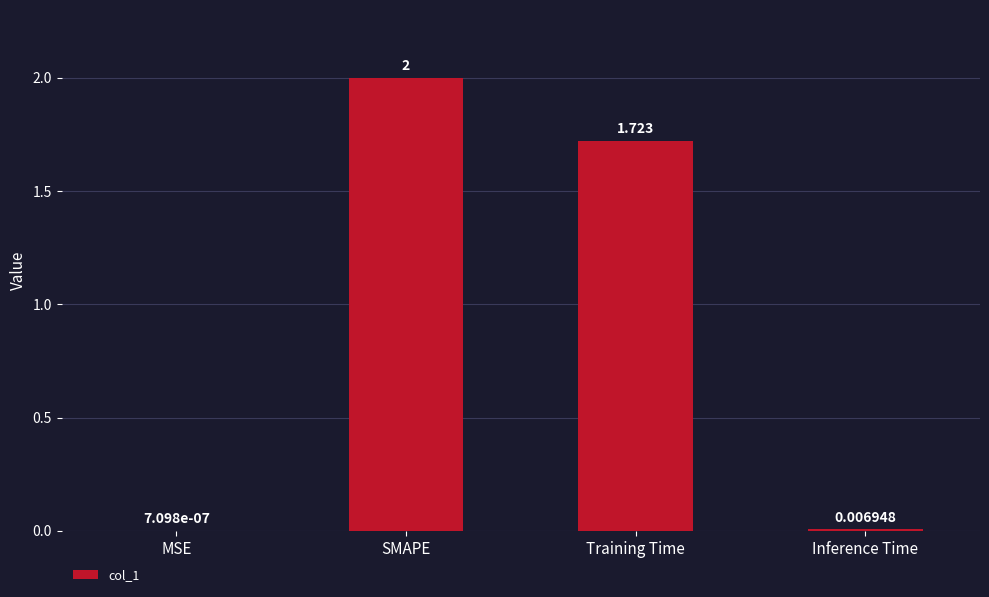

Between Training Time and Inference Time, which is larger?

Training Time